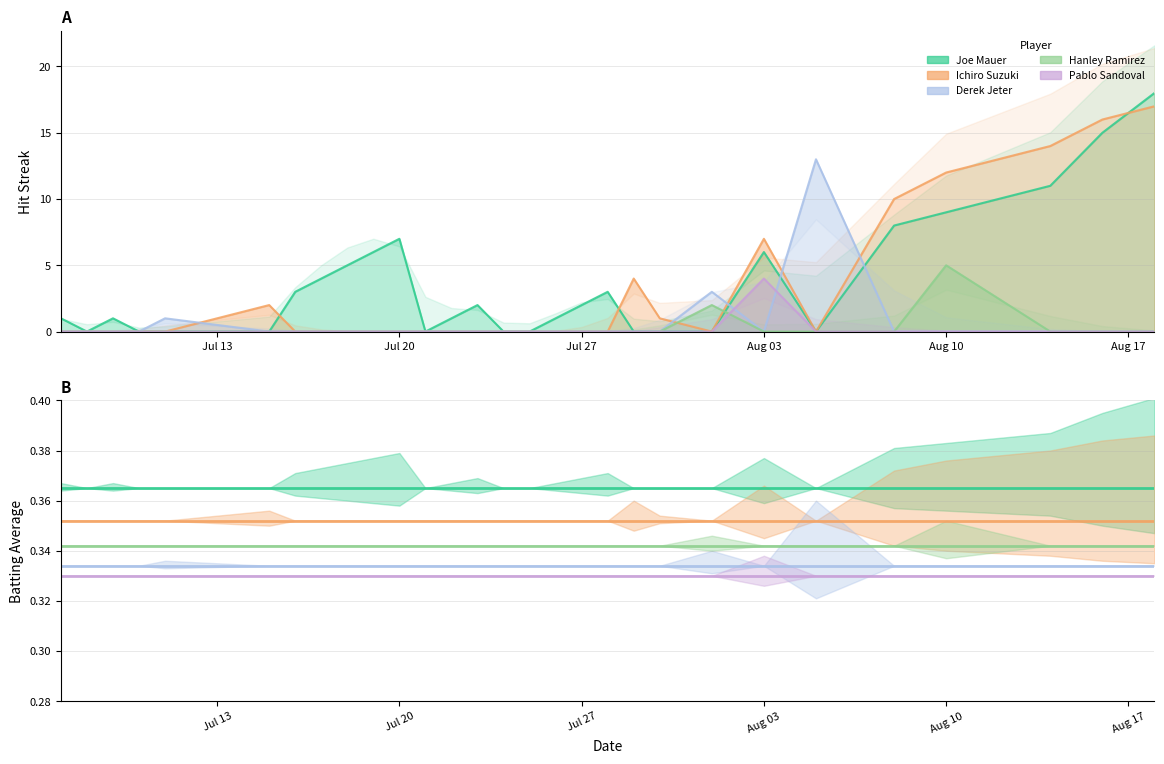

Which series has the largest total across all categories?

Joe Mauer